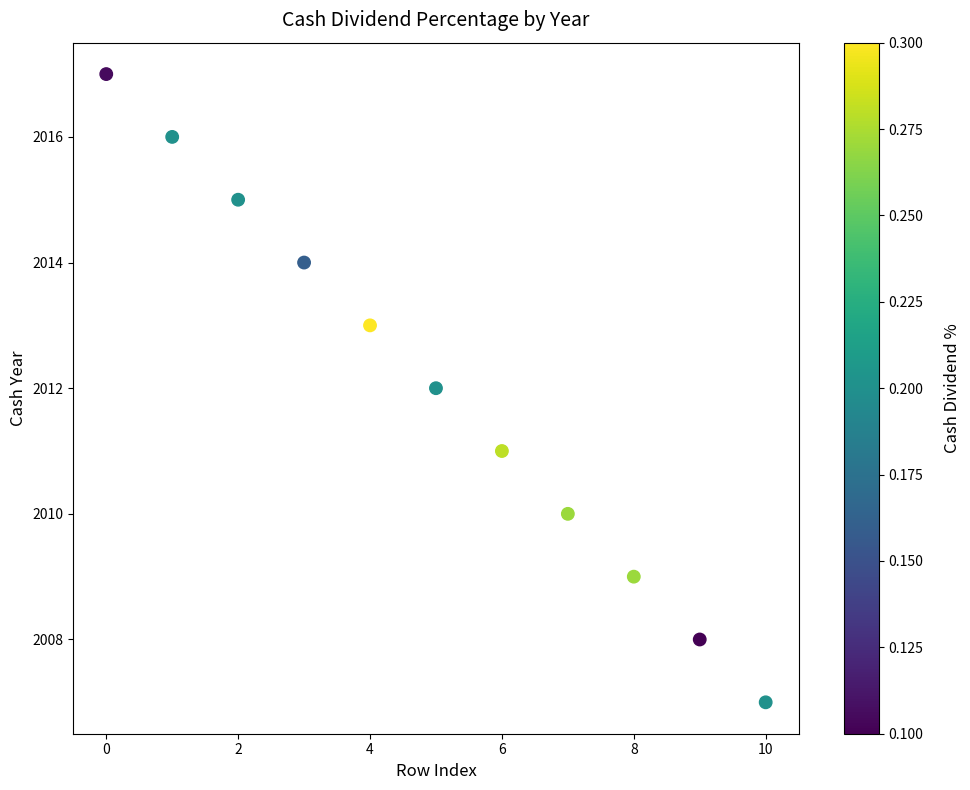

What is the range of Y values (max minus min)?

10